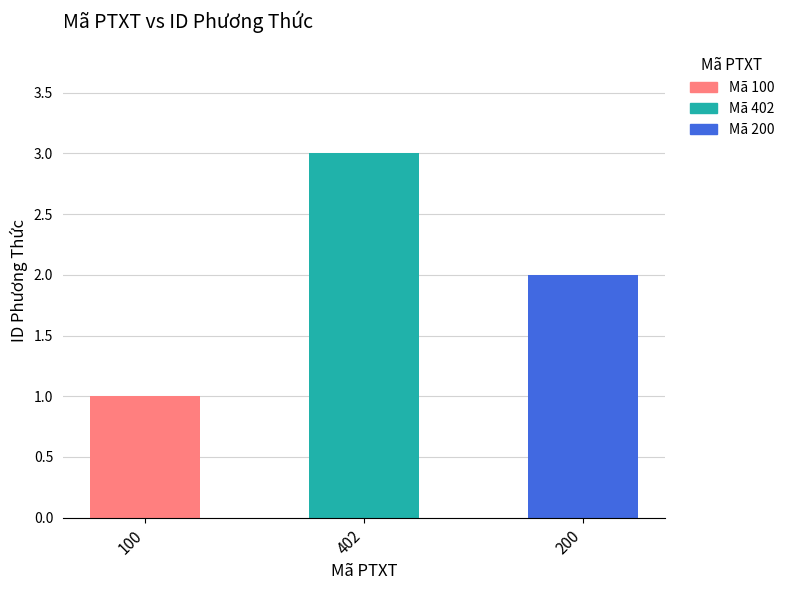

Does the chart contain any negative values?

No